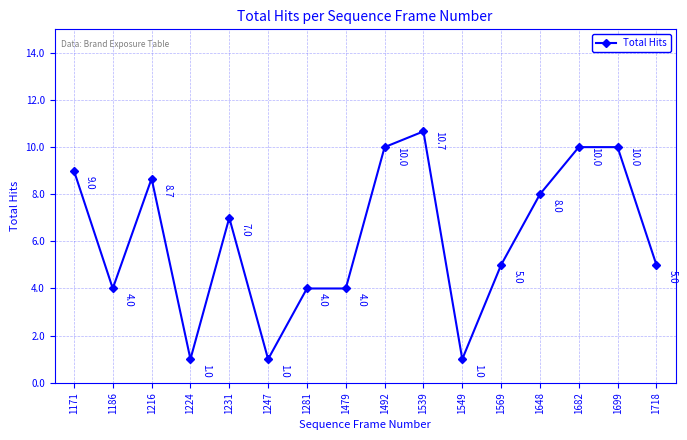

True or false: there are more than 0 points higher than both neighbors.

True